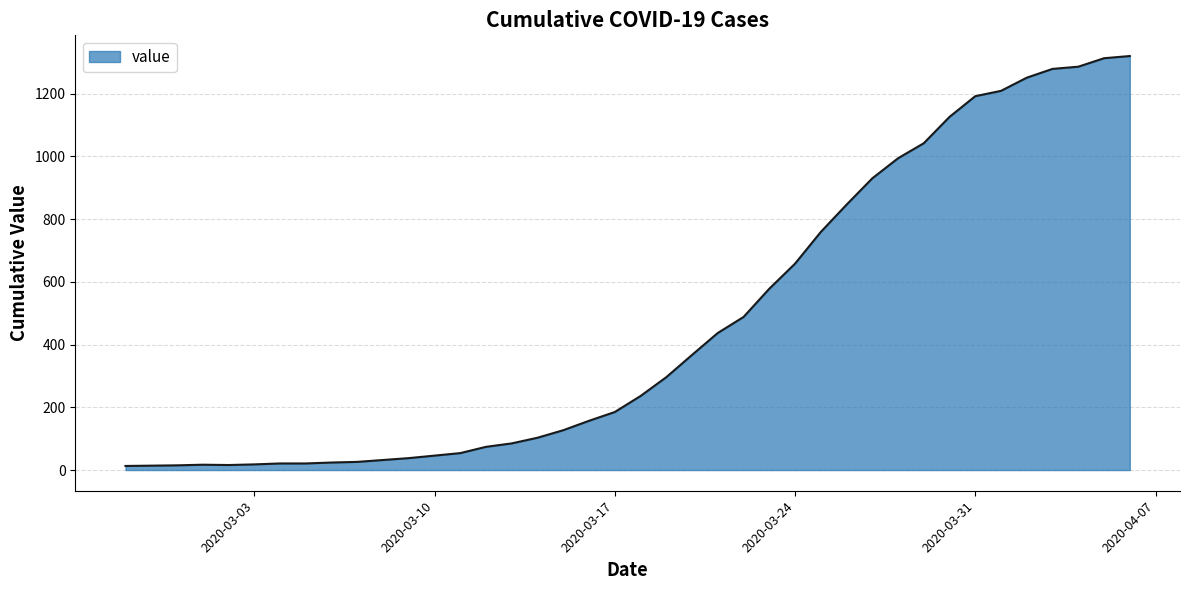

What is the greatest value displayed?

1320